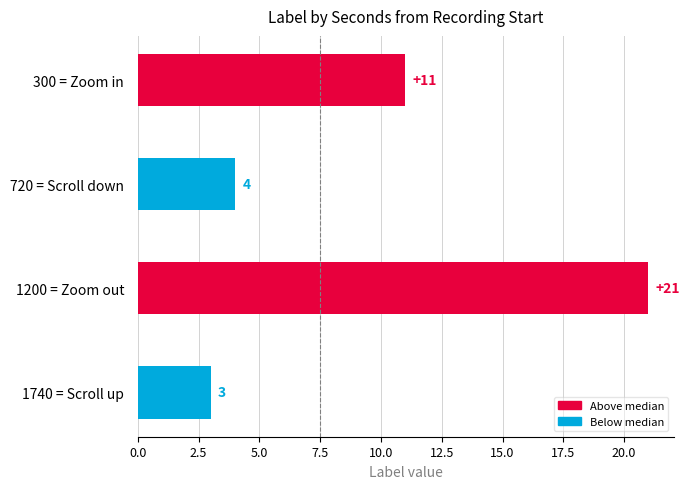

List the labels in order of value, largest first.

1200 = Zoom out, 300 = Zoom in, 720 = Scroll down, 1740 = Scroll up